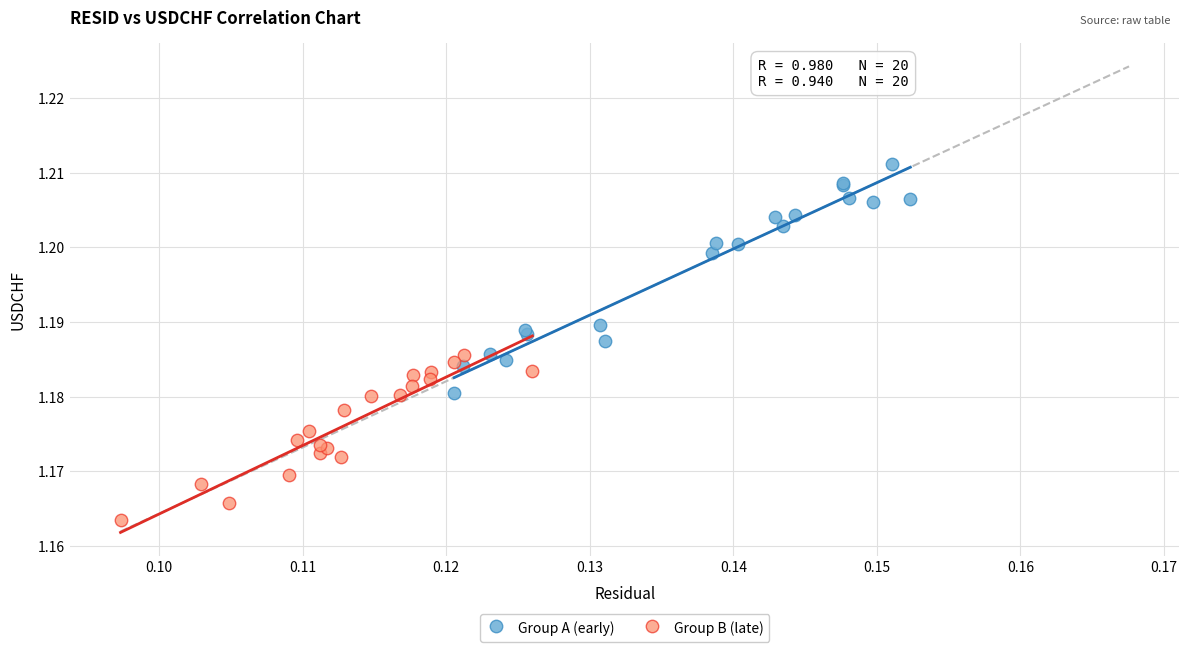

Which series reaches the maximum Y coordinate?

Group A (early)